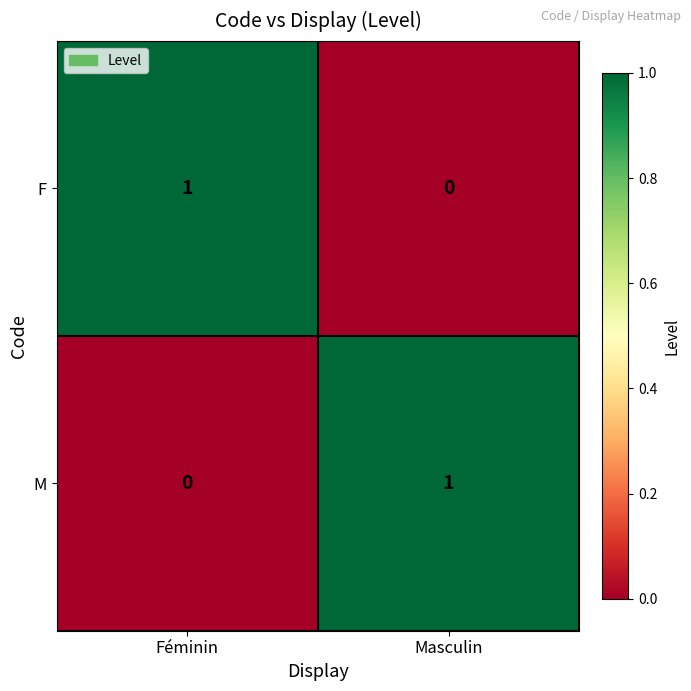

The M series shows 0 at Féminin. True or false?

True